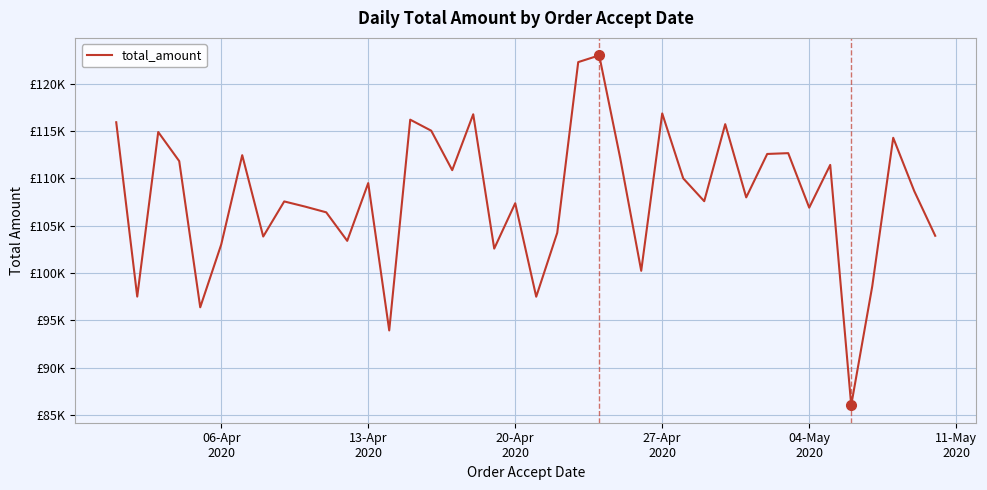

Is this an area chart (filled region under the line)?

No